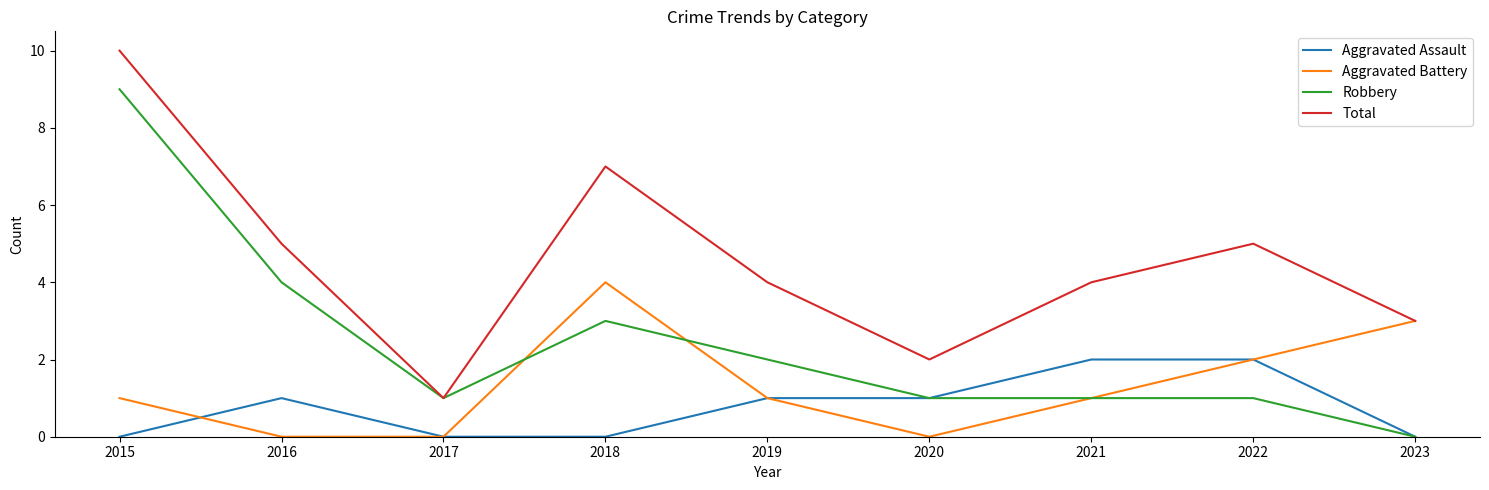

Which series changed the most between 2017 and 2021?

Total